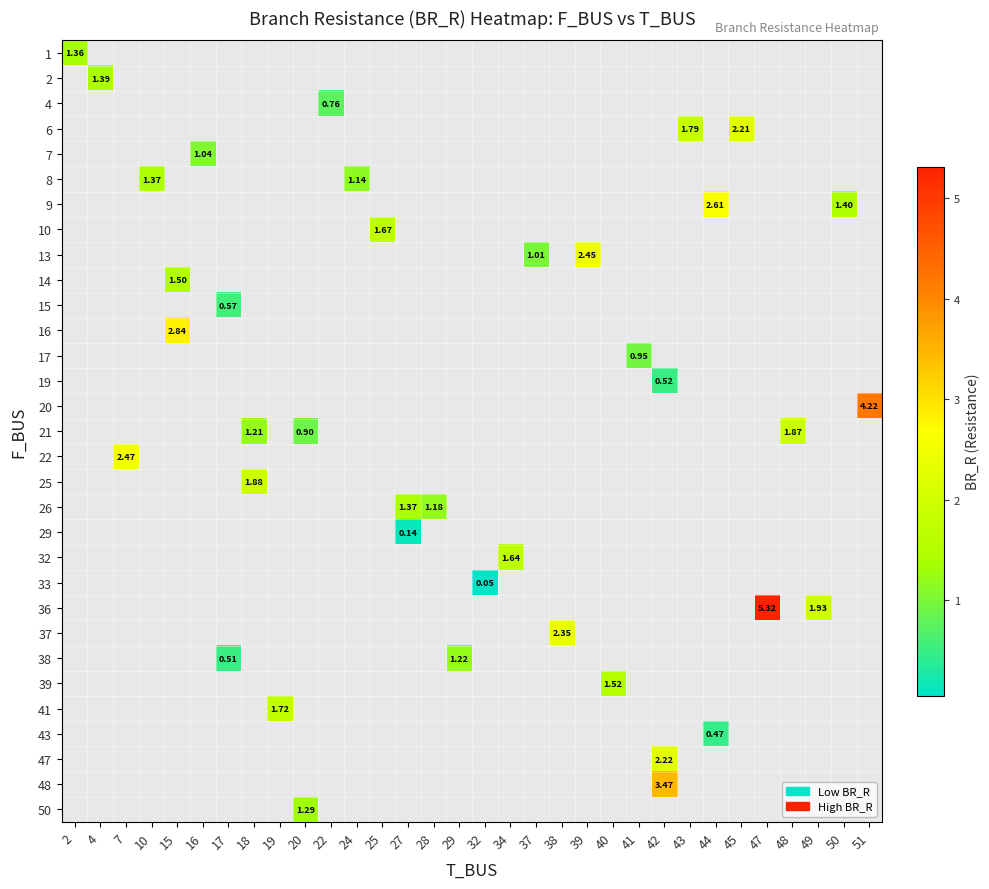

What is the minimum value shown in the chart?

0.1